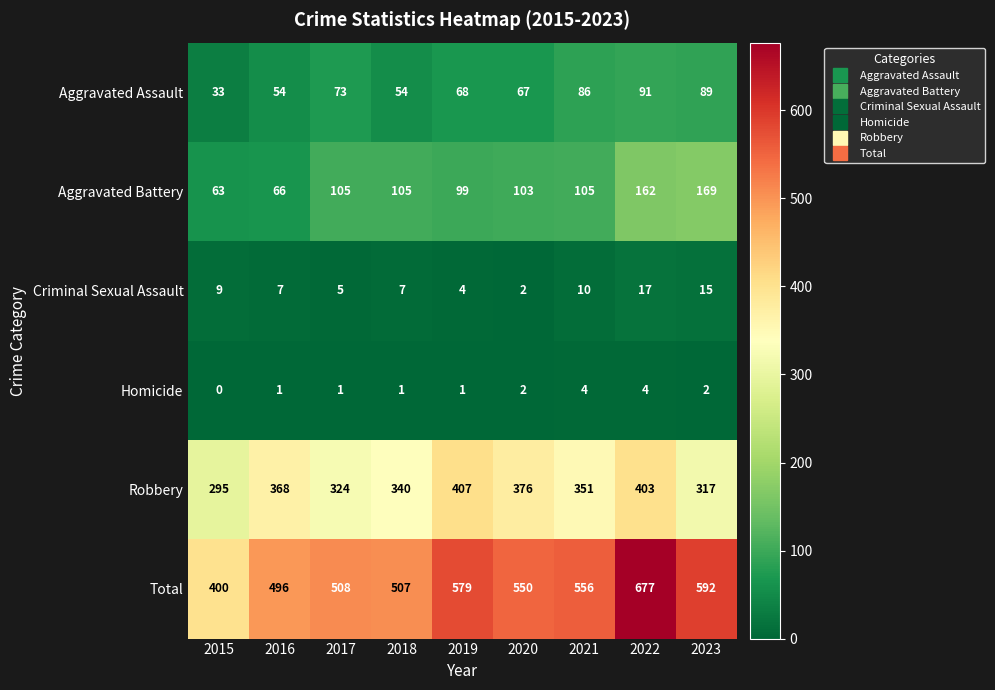

Count the number of data series in this chart.

6